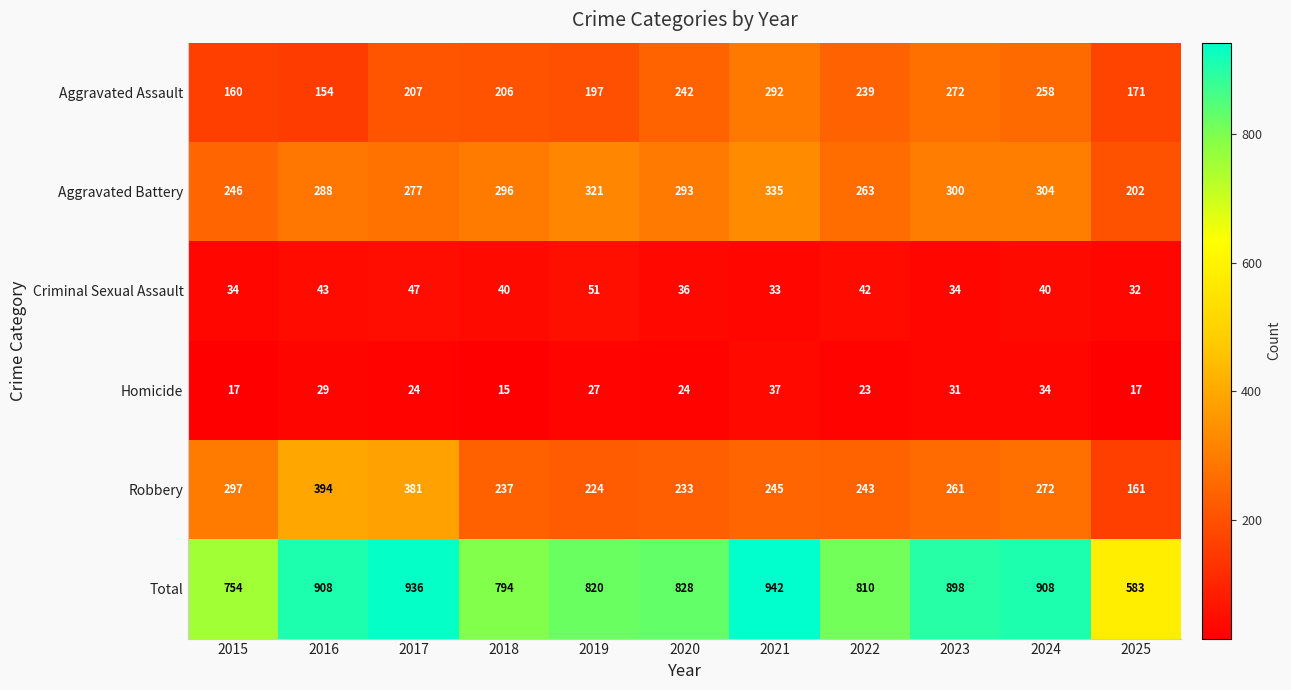

At which label is Total closest to 762?

2015